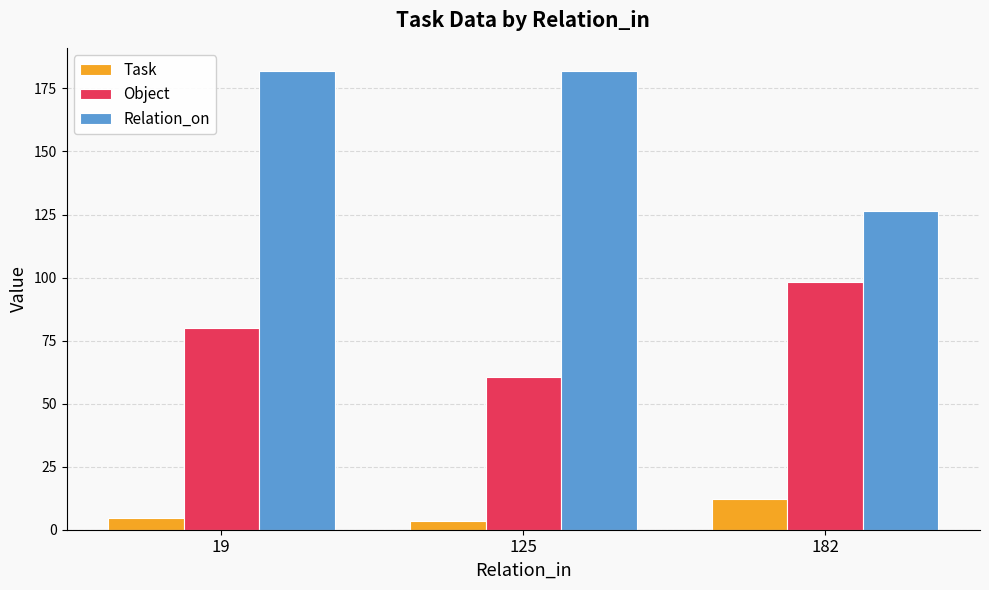

What is the difference between the highest and lowest values at 19?

177.2